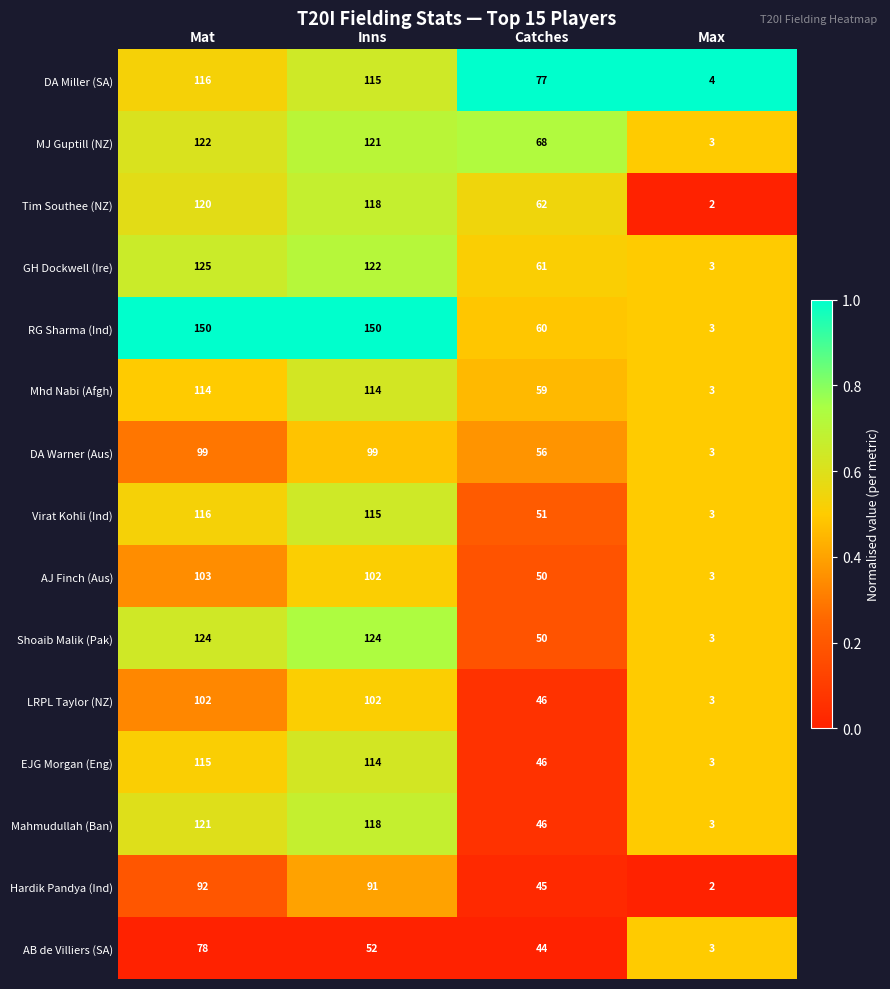

What is the difference between the DA Warner (Aus) values at Catches and Mat?

43